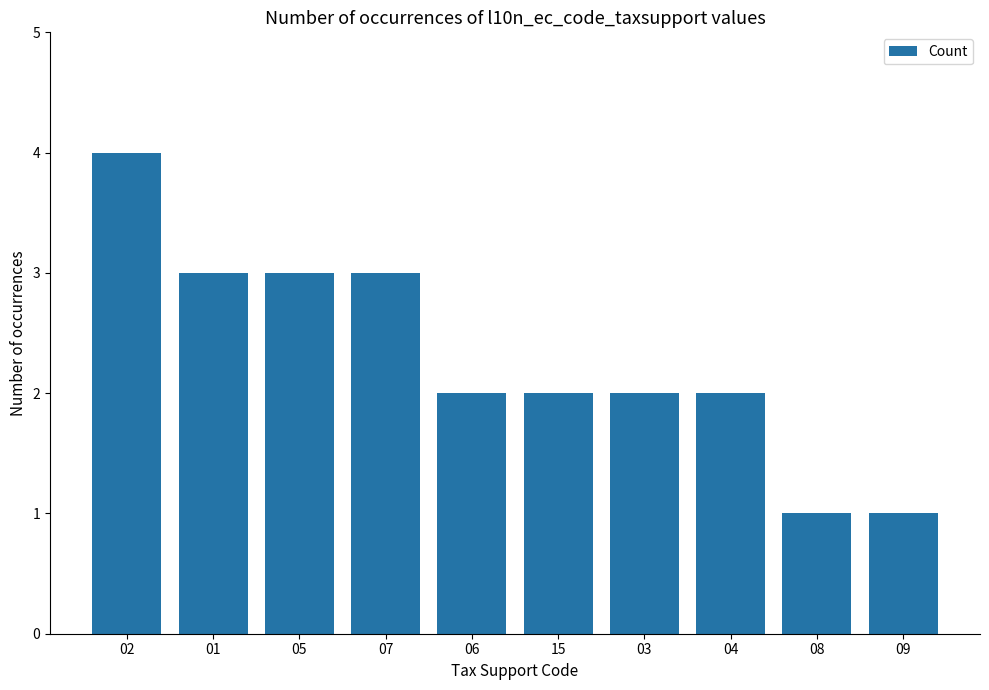

Does the chart contain stacked bars?

No